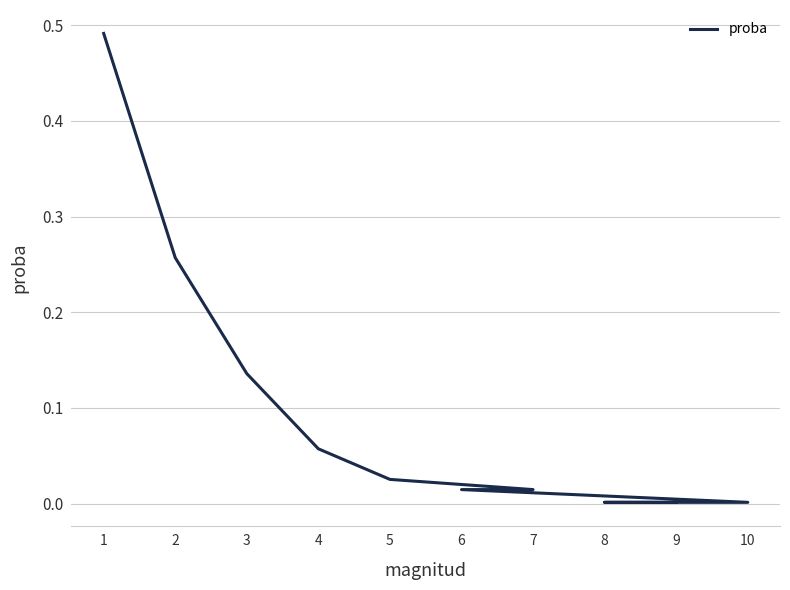

True or false: the data shows 0.2 at 3.

False